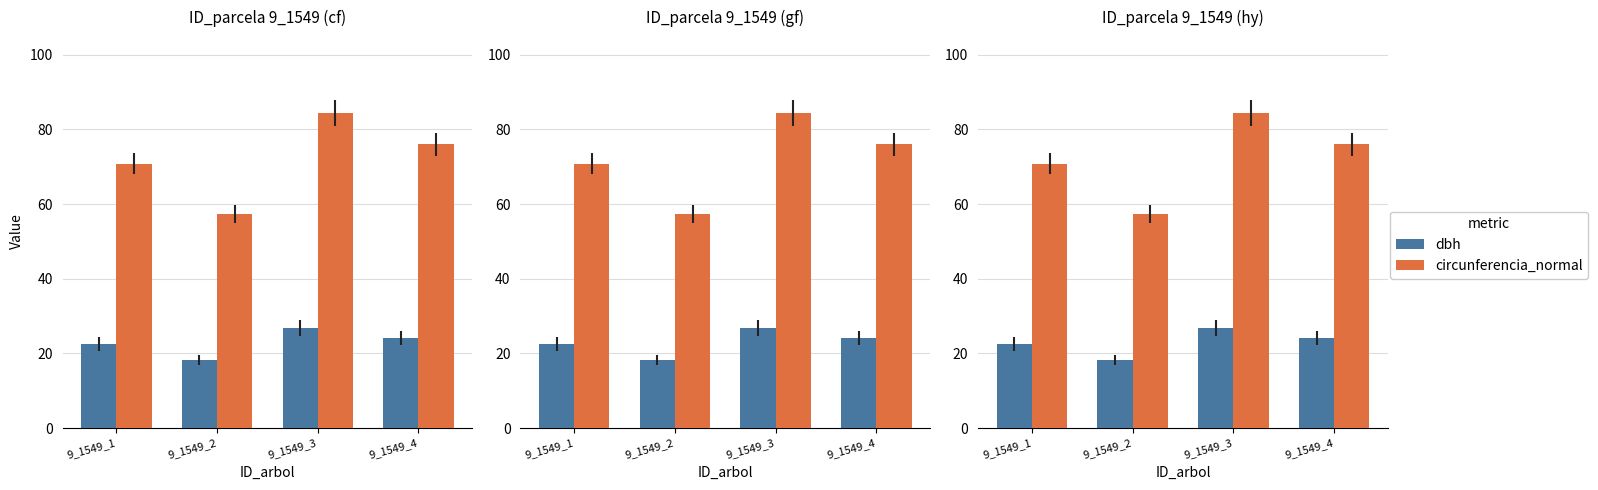

Between 9_1549_1 and 9_1549_3, which series saw the biggest shift?

circunferencia_normal